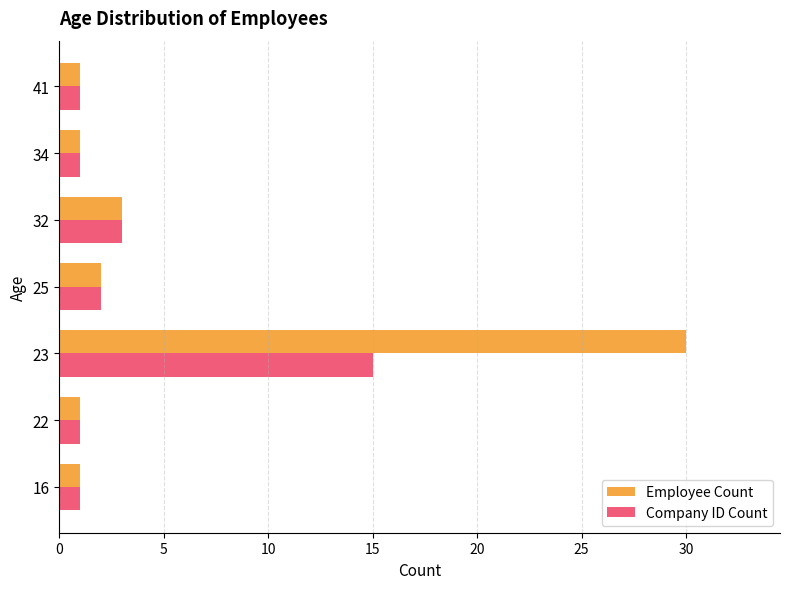

At which category does the chart reach its peak across all series?

23